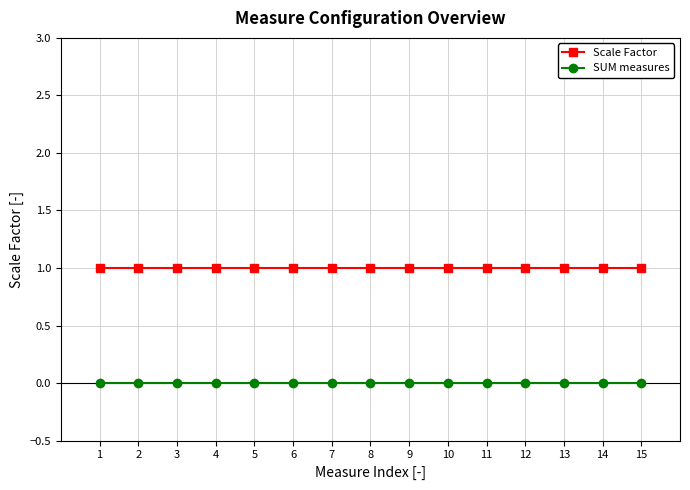

At 12, list the series in order from smallest to largest.

SUM measures, Scale Factor